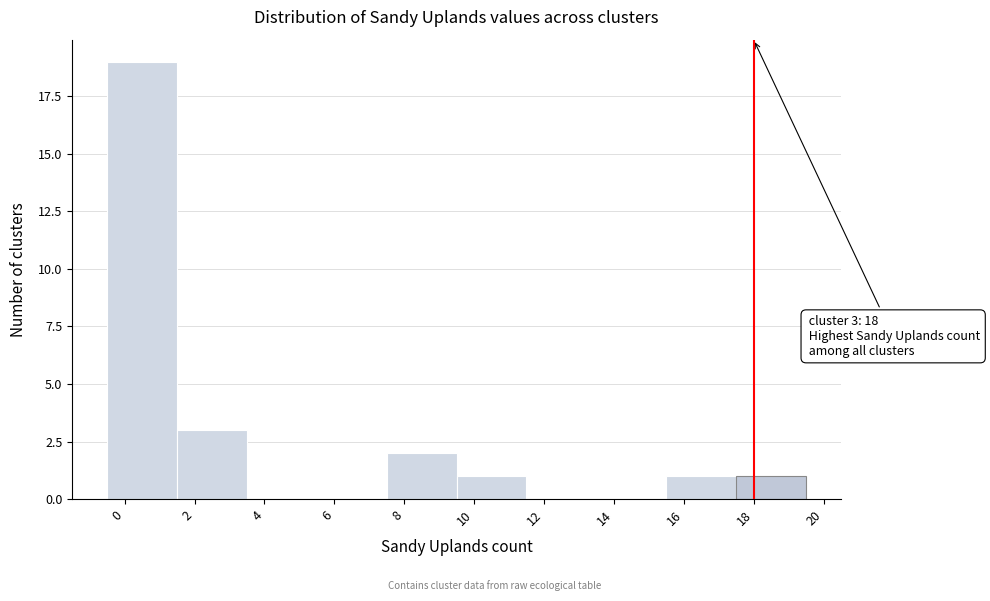

Over which range of the x-axis is the bar tallest?

-0.5 to 1.5